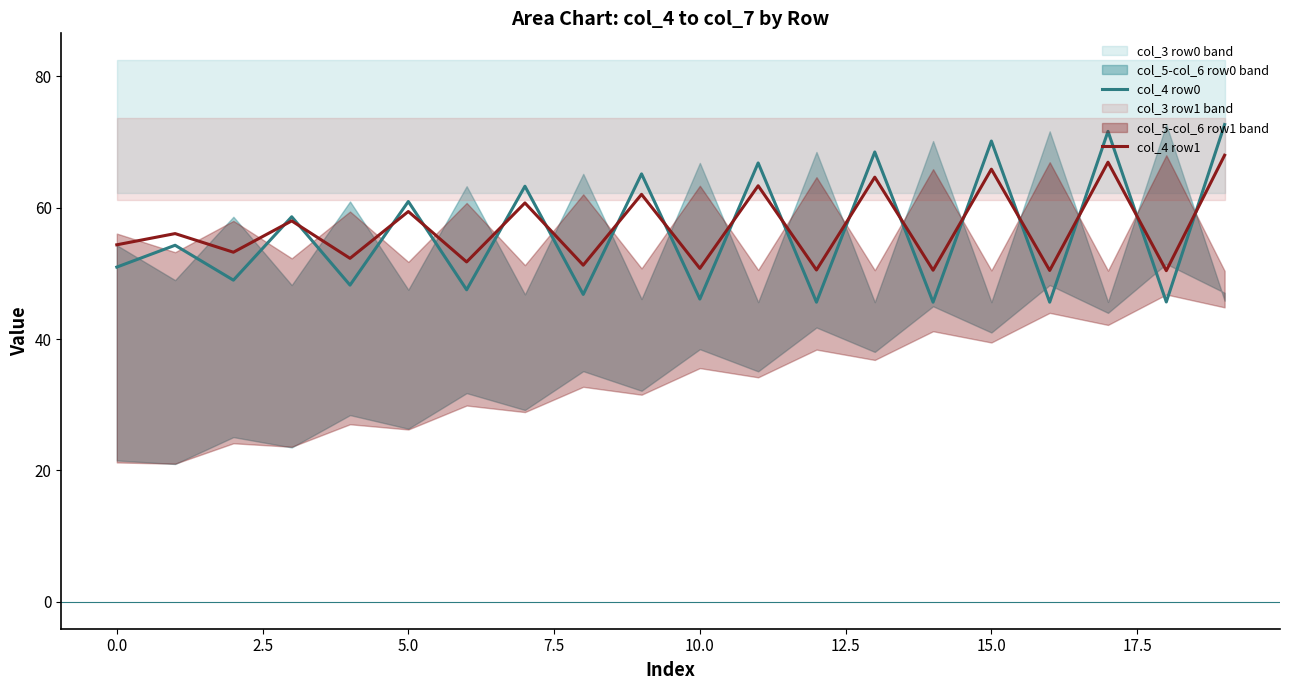

At how many categories does at least one series exceed 59?

8